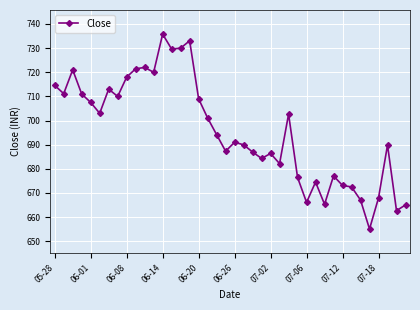

What is the greatest value displayed?

735.8